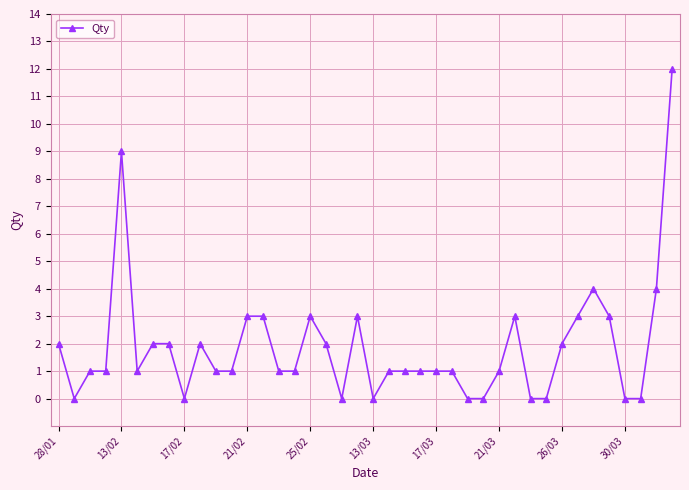

What is the difference between the maximum and minimum values?

12